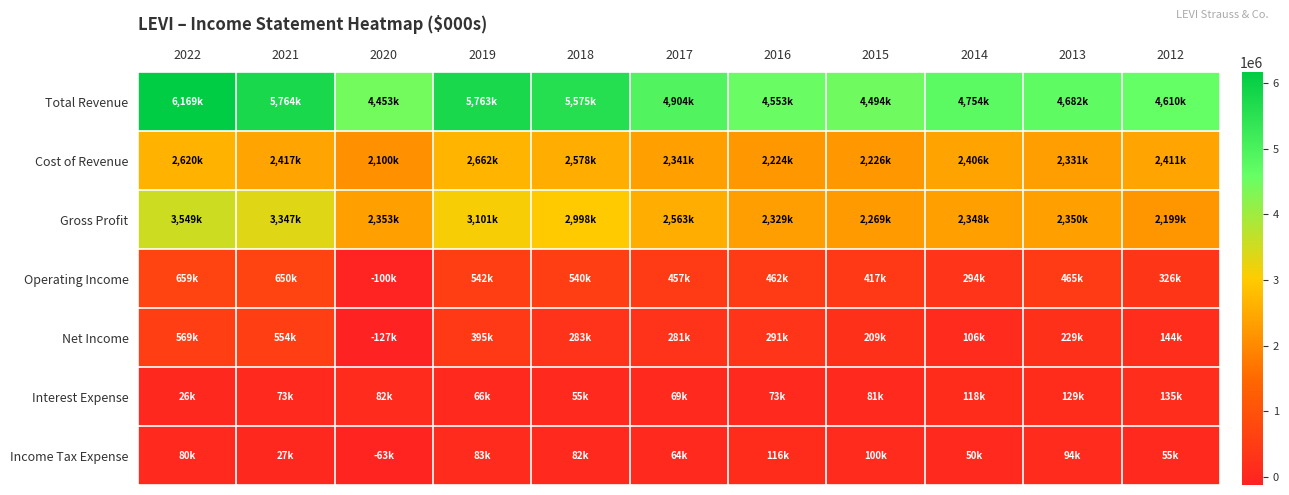

Which series has the widest spread of values?

Total Revenue